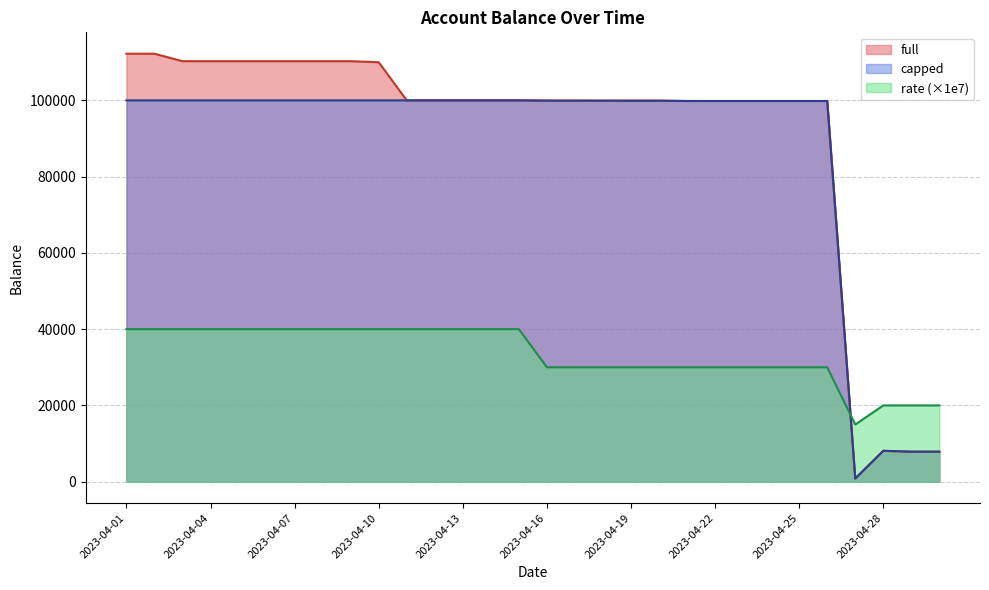

What is the sum of all full values?

2729661.0